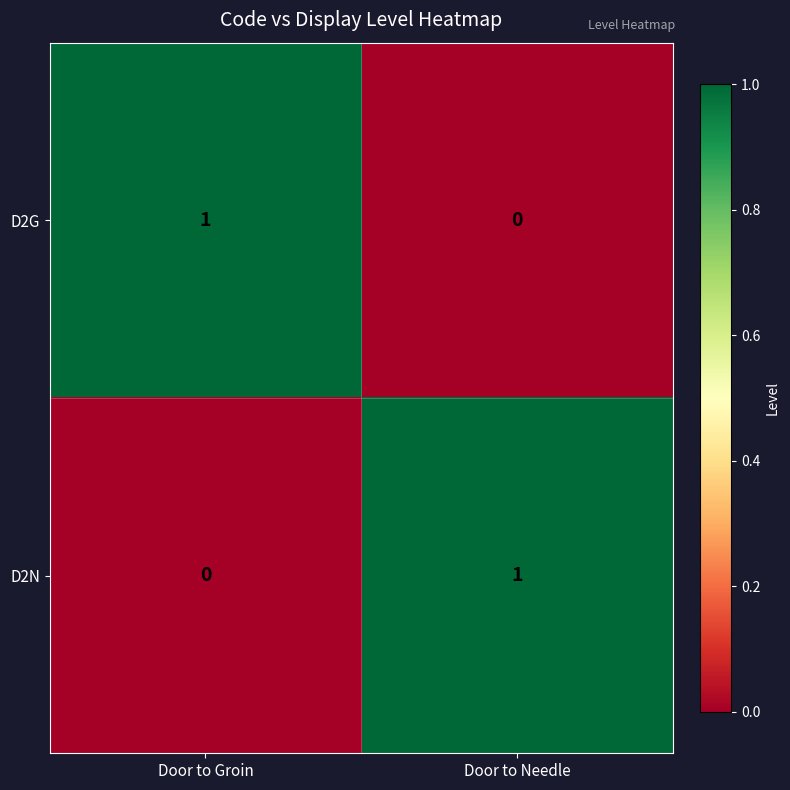

Reading left to right, what are all the values shown in this chart?

D2G: Door to Groin=1	Door to Needle=0
D2N: Door to Groin=0	Door to Needle=1